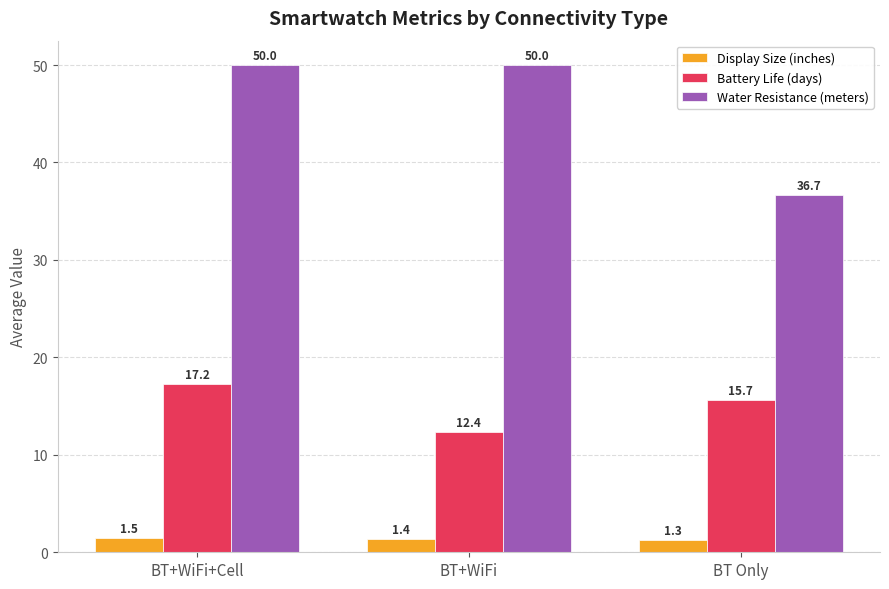

Does the chart contain stacked bars?

No